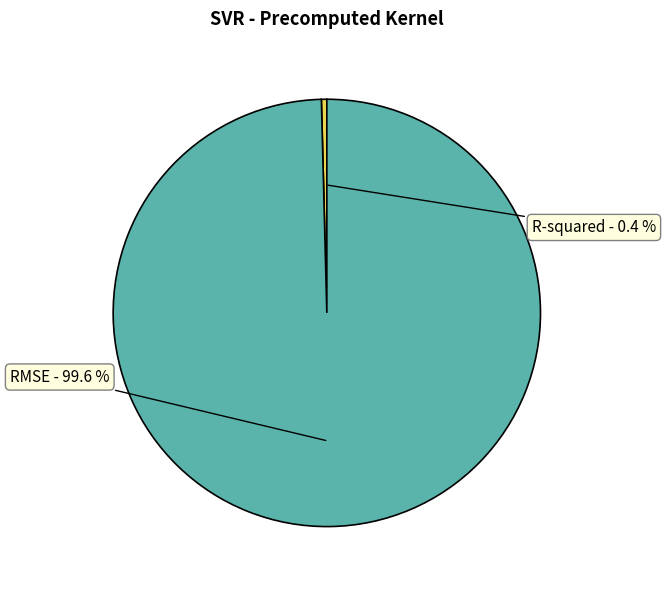

How many slices are in this pie chart?

2